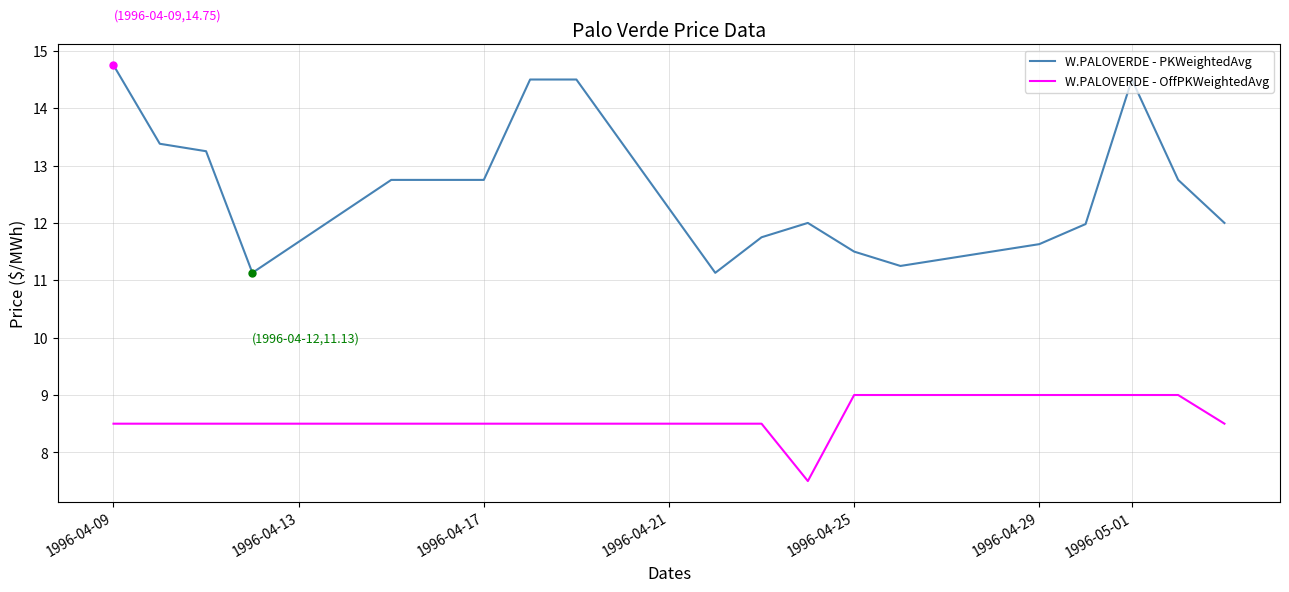

Which series has the largest range (max minus min)?

W.PALOVERDE - PKWeightedAvg